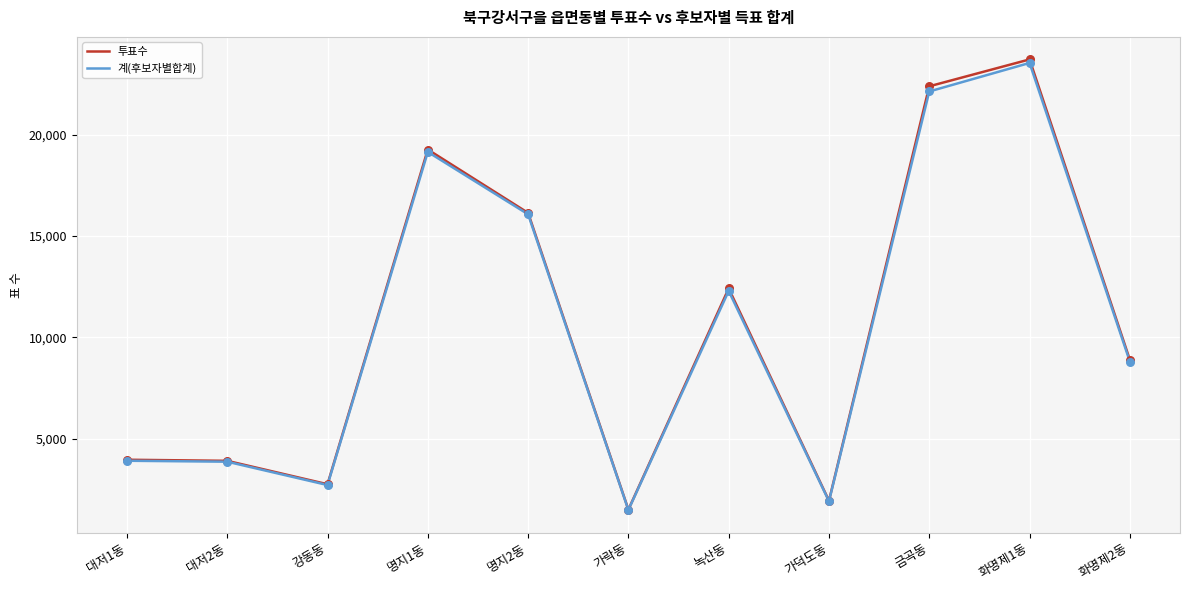

At which category is the sum across all series the highest?

화명제1동